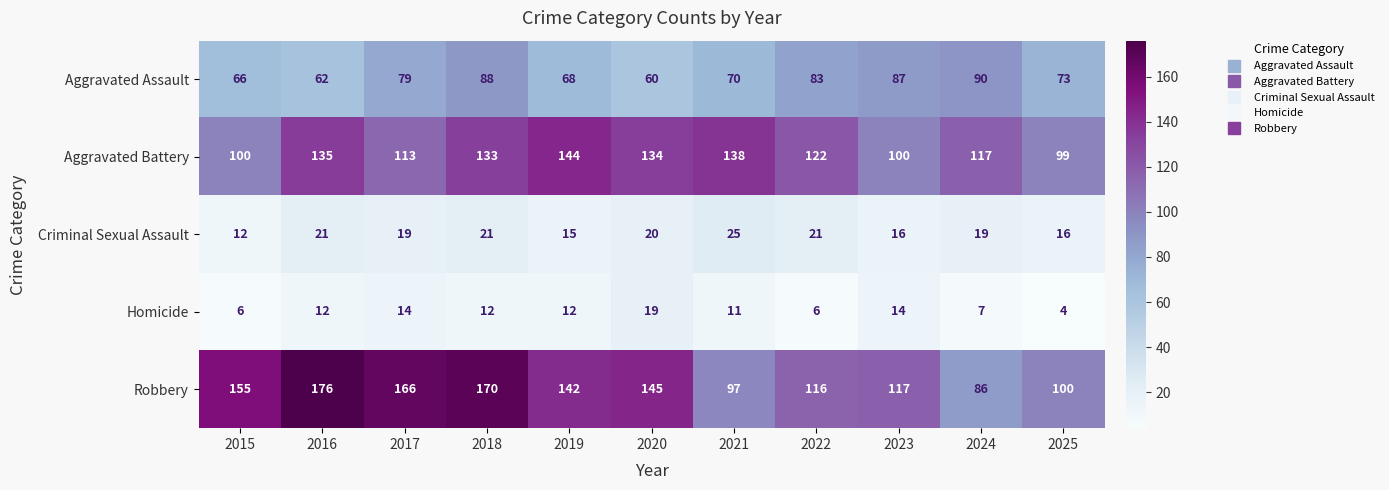

At 2024, list the series in order from smallest to largest.

Homicide, Criminal Sexual Assault, Robbery, Aggravated Assault, Aggravated Battery